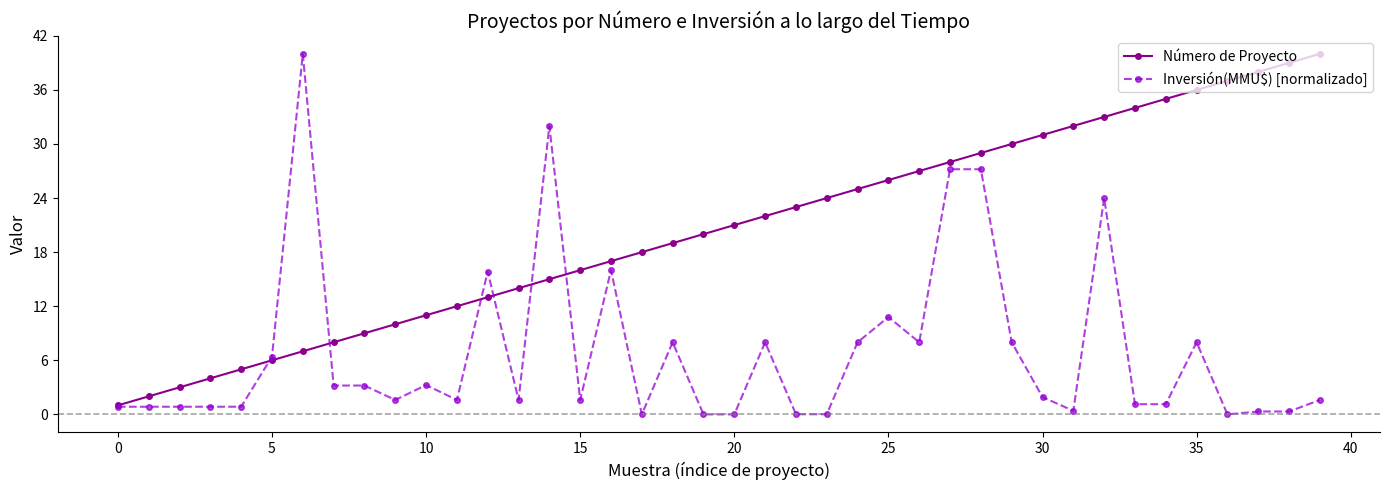

Which series has the largest total across all categories?

Número de Proyecto